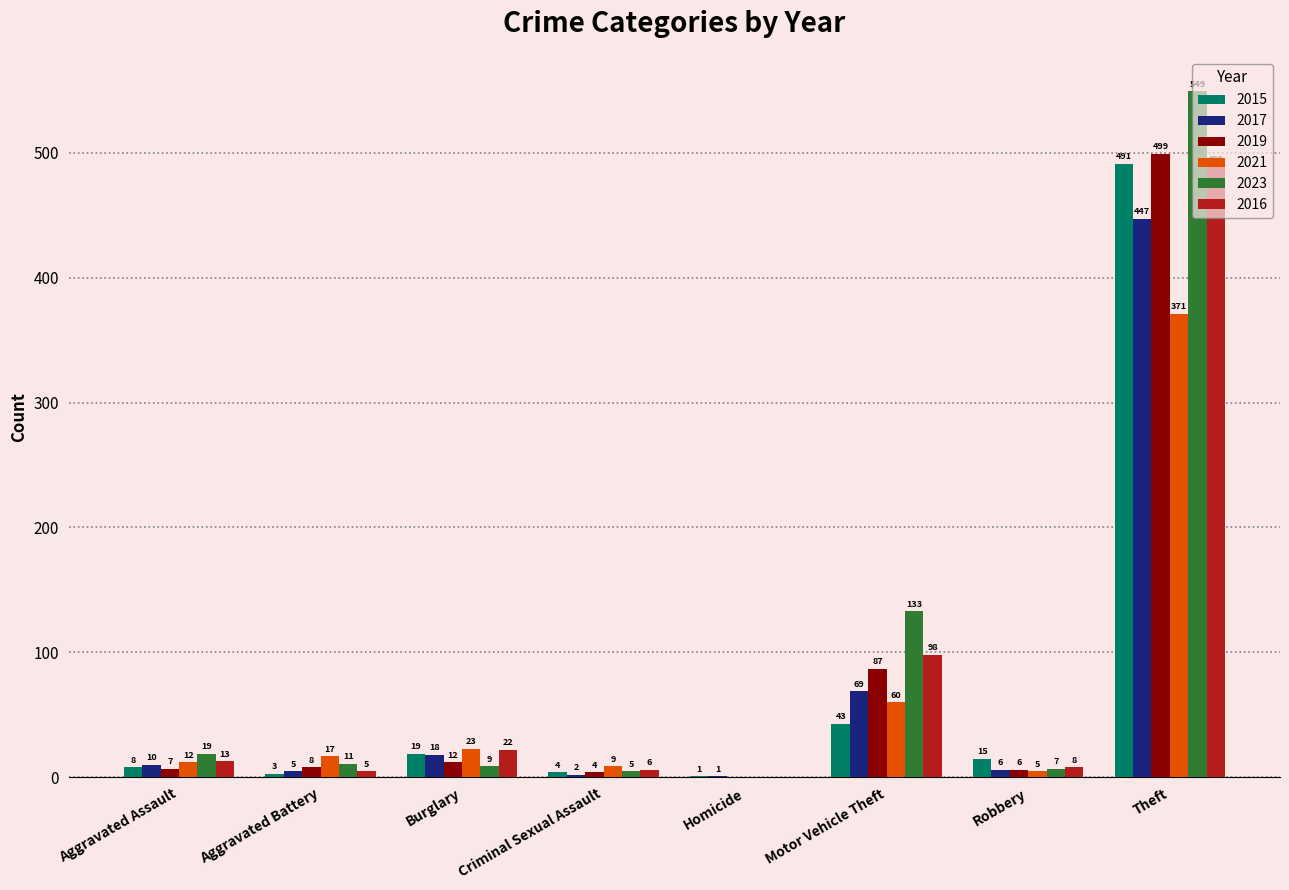

What is the sum of all 2021 values?

497